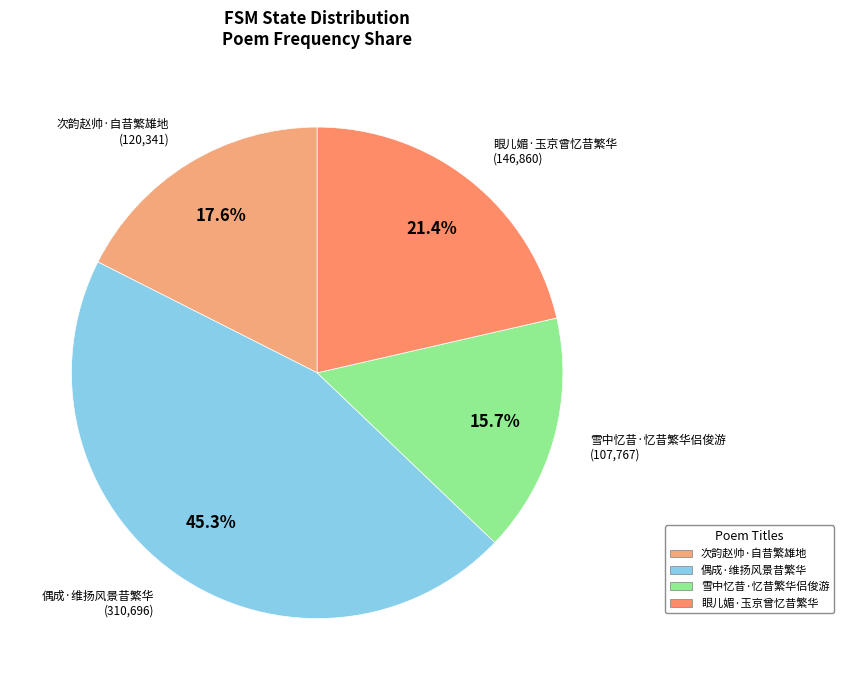

To the nearest percent, what is the average slice percentage?

25%